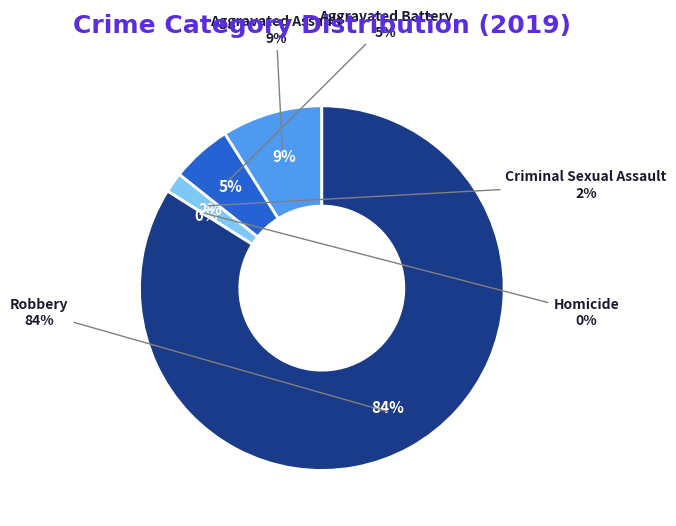

Do Aggravated Assault and Aggravated Battery together represent more than half of the pie?

No